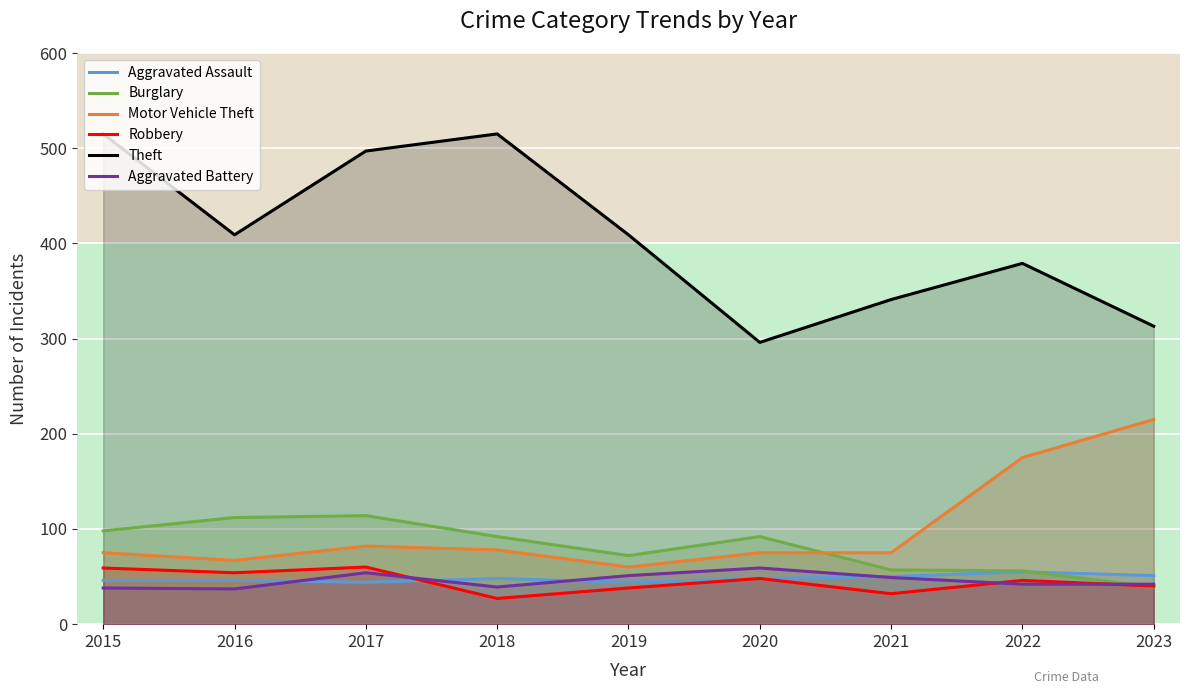

What is the highest value of the Theft series?

515